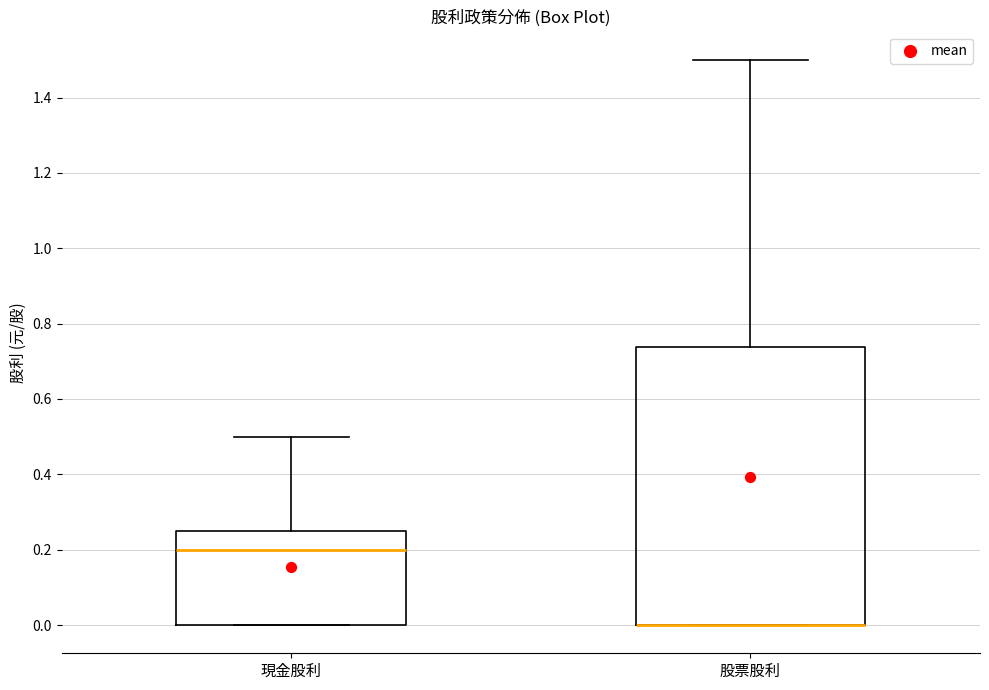

Reading left to right, transcribe this box plot: for each box, give where its median line is, the range the box spans, and where its two whiskers end, as read against the y-axis. The values are not printed on the chart, so give them approximately, as read against the axis.

現金股利: median 0.20, box 0.00 to 0.26, whiskers 0.00 to 0.50
股票股利: median 0.00 (drawn on the box's lower edge), box 0.00 to 0.74, whiskers 0.00 to 1.50